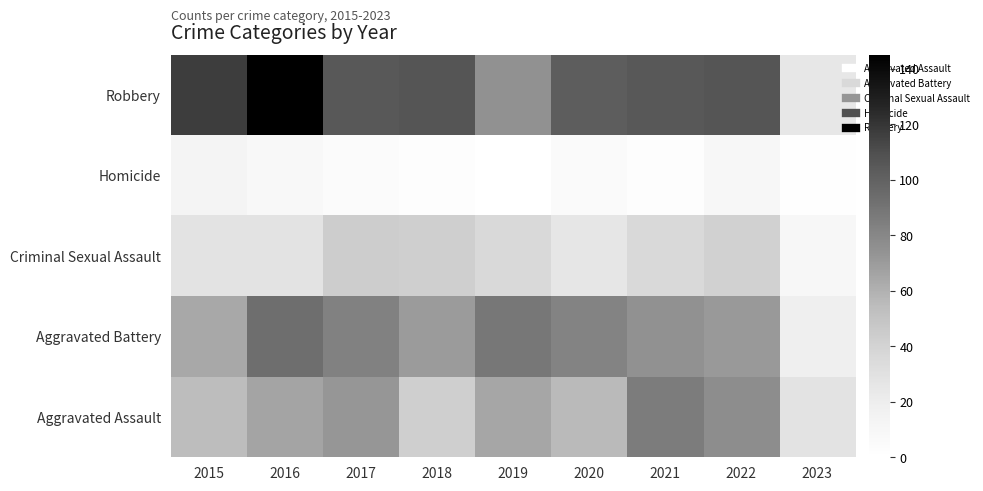

At how many categories does at least one series exceed 51?

8